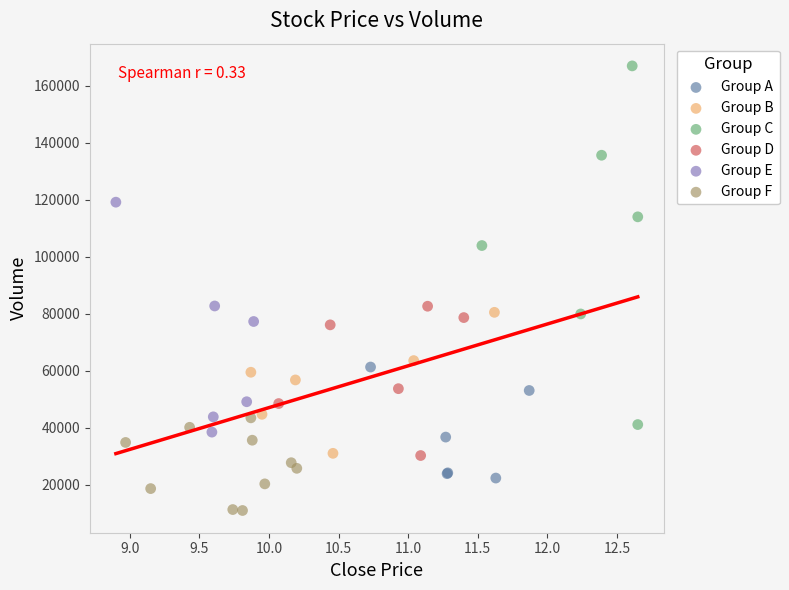

Which series reaches the maximum Y coordinate?

Group C